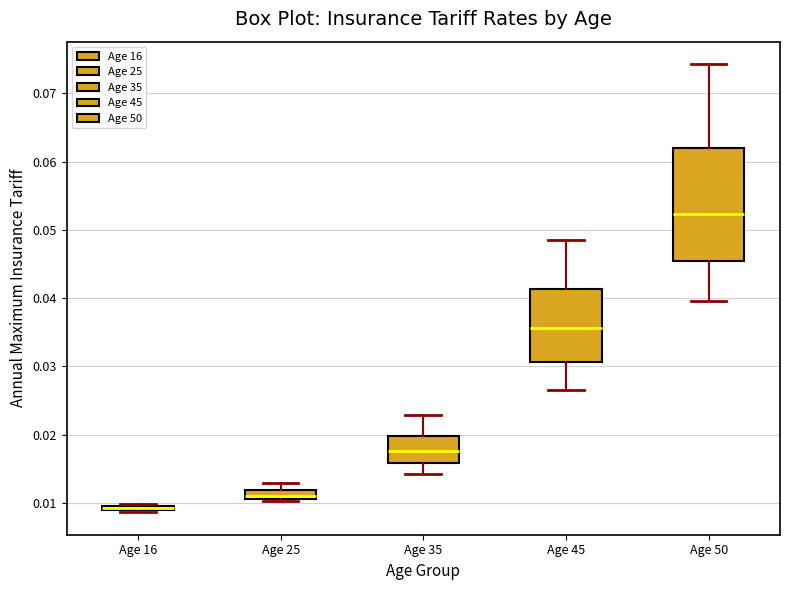

Where does the median line of the box for Age 45 sit on the y-axis? The values are not printed on the chart, so give them approximately, as read against the axis.

0.036